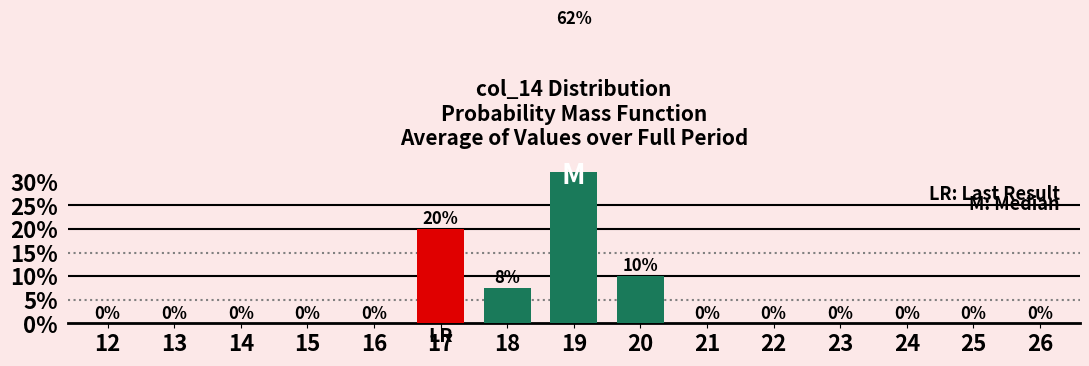

At which label is the value closest to 0?

12